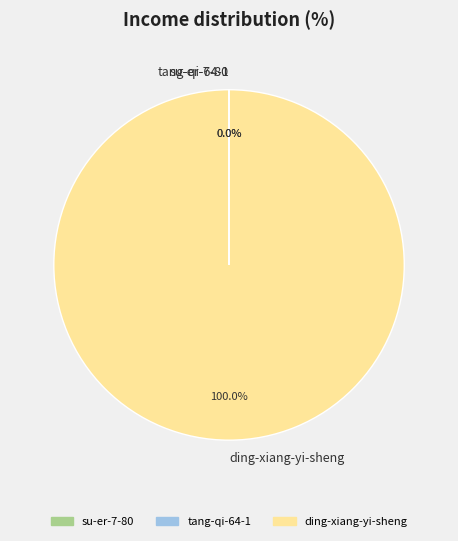

Which category has the biggest portion of the pie?

ding-xiang-yi-sheng